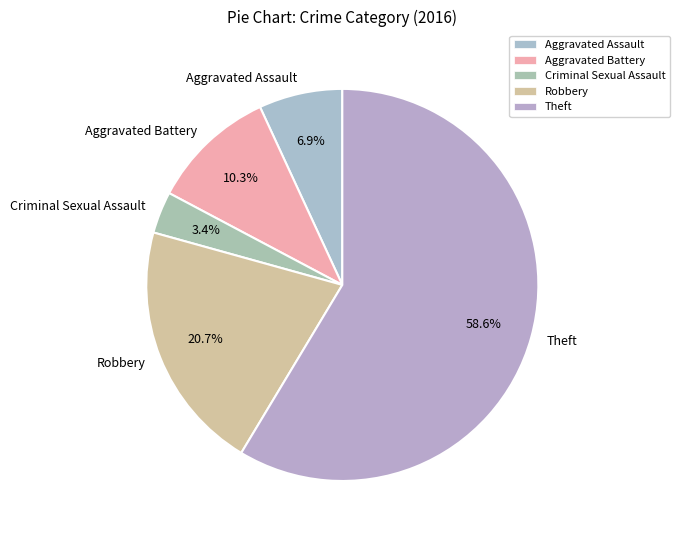

True or false: Theft accounts for 64% of the total.

False